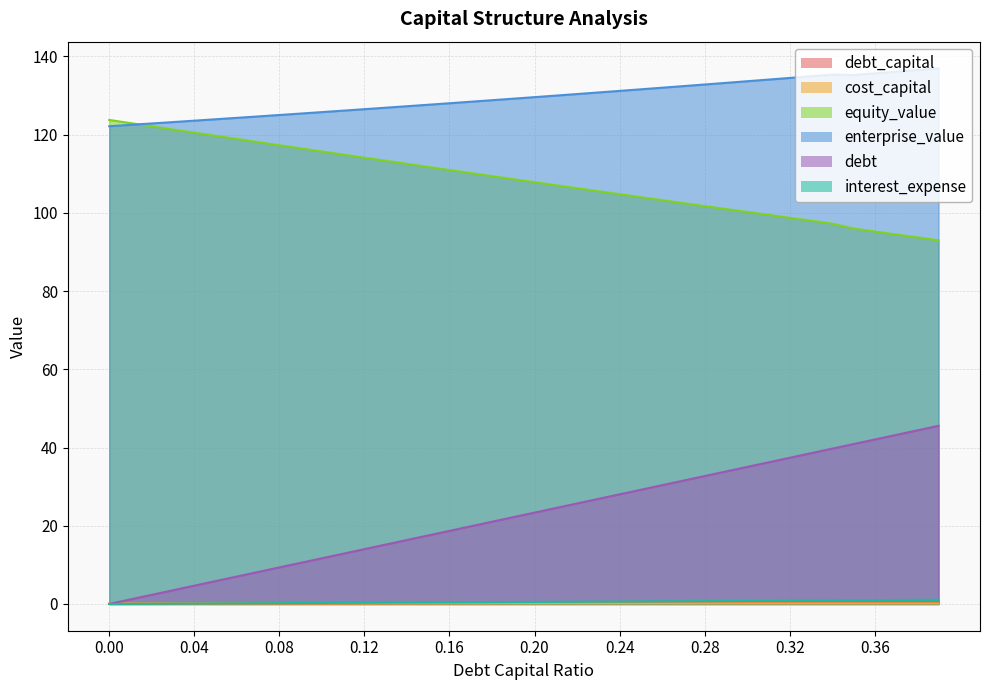

Is the value of interest_expense at 0.04 greater than the value of equity_value at 0.07?

No